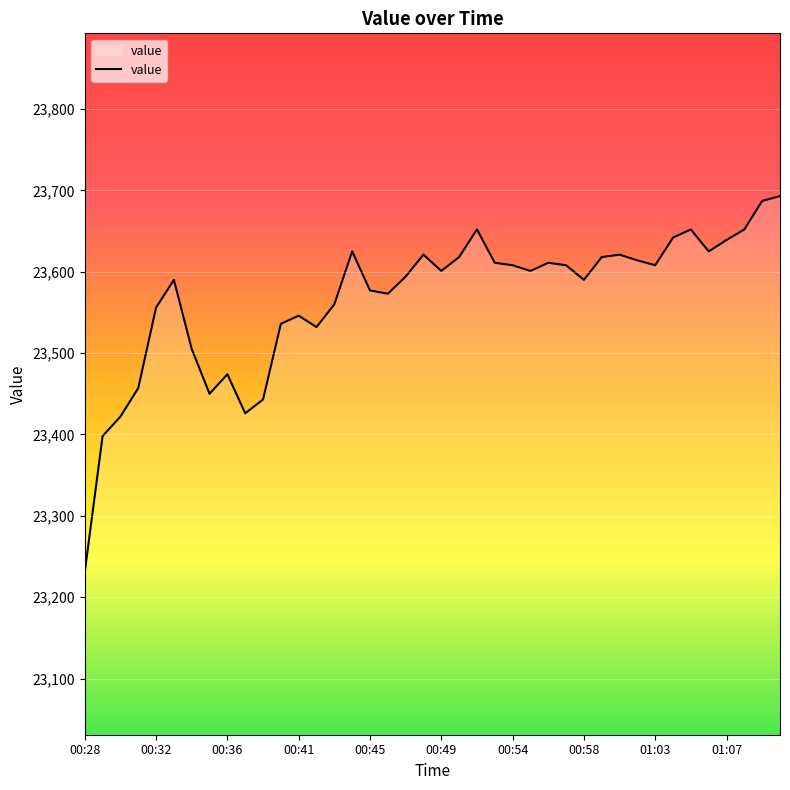

What is the difference between the maximum and minimum values?

462